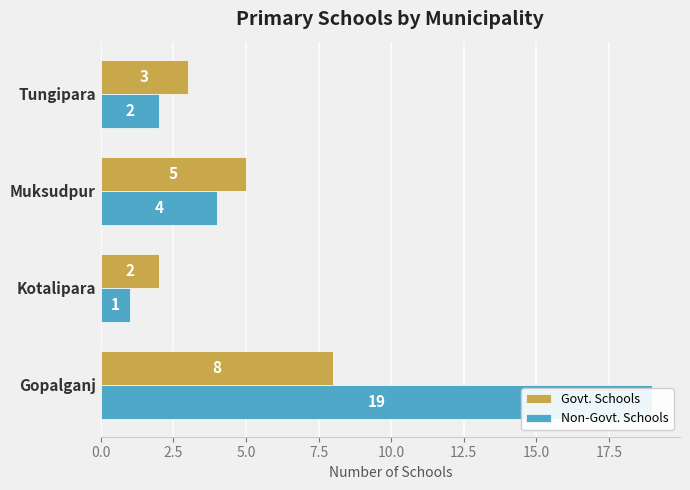

What is the smallest value displayed?

1